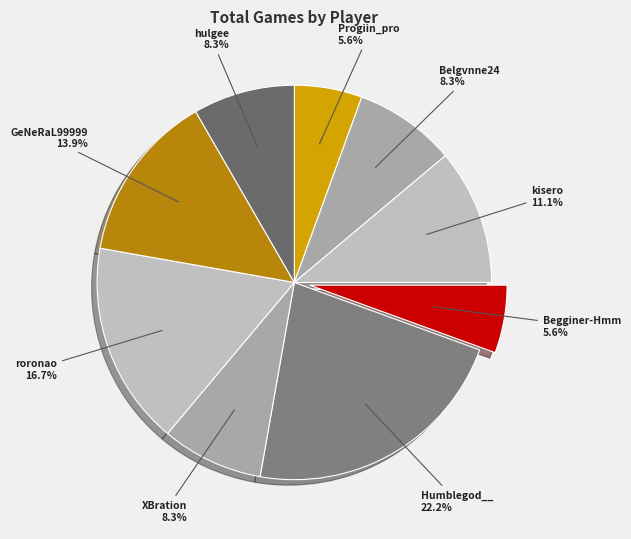

How many slices are in this pie chart?

9